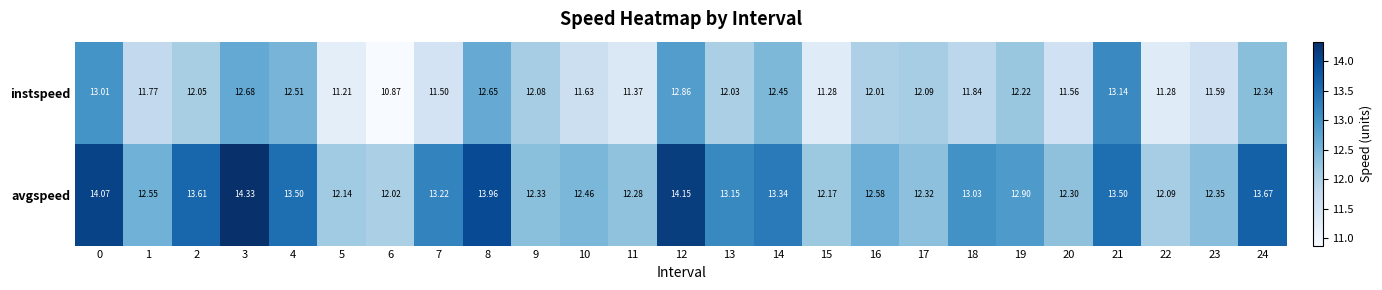

List the series in order of their overall mean, lowest first.

instspeed, avgspeed